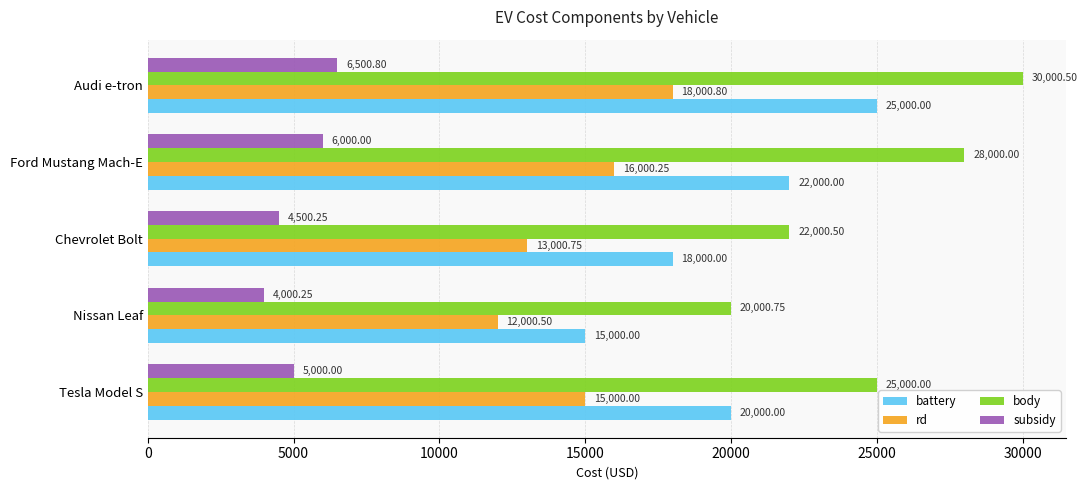

What is the difference between the maximum and minimum values in the battery series?

10000.0